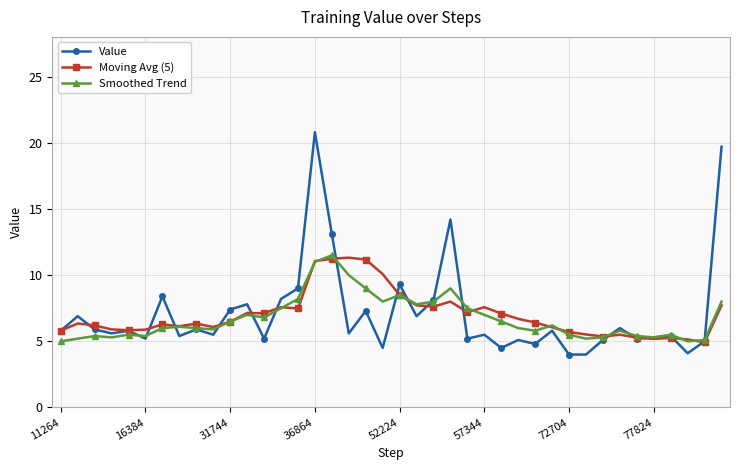

Which series has the largest range (max minus min)?

Value